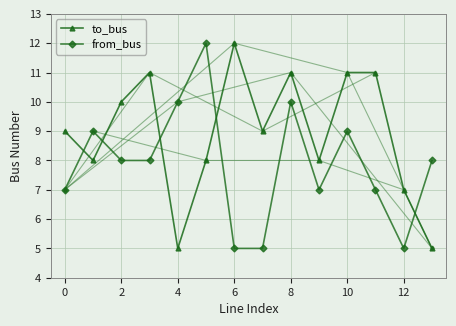

Which series ends up on top after the final intersection of to_bus and from_bus?

from_bus